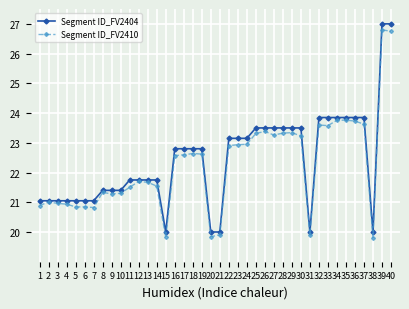

True or false: Segment ID_FV2404 has a value of 40.3 at 32.

False